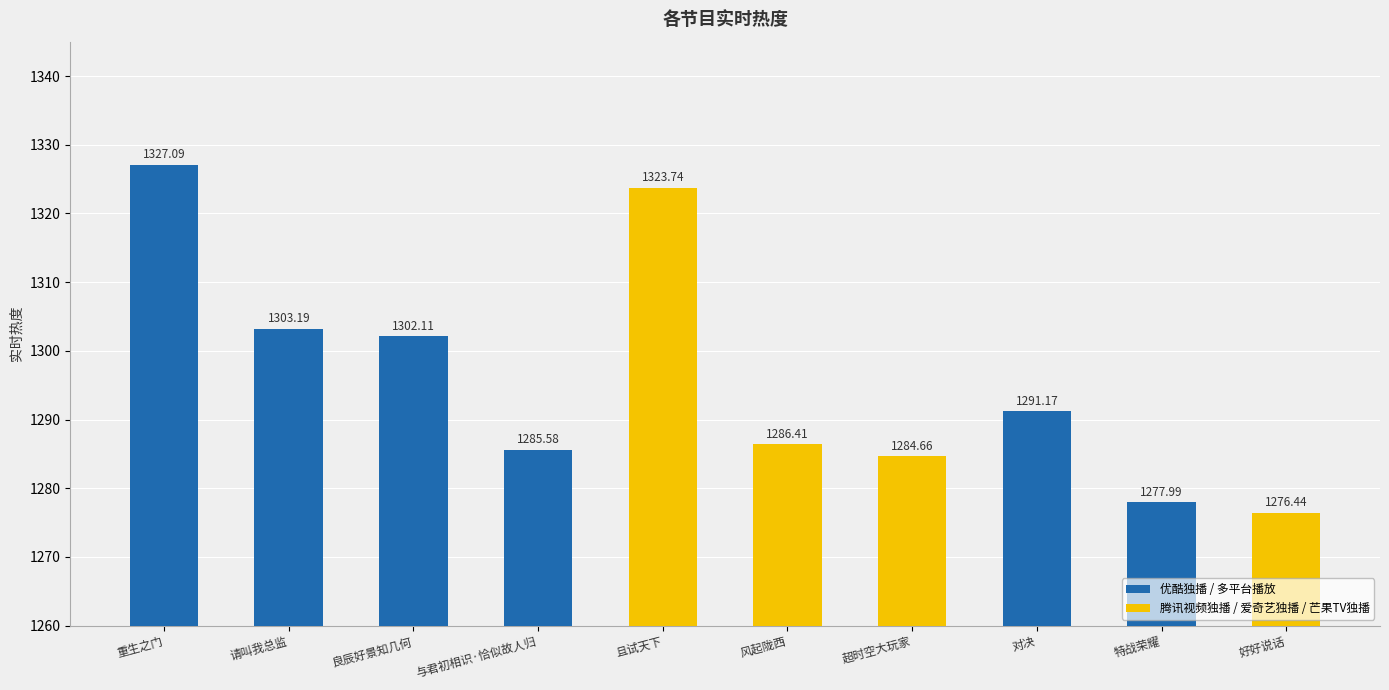

Approximately how many times larger is the value at 重生之门 compared to 超时空大玩家?

1.0